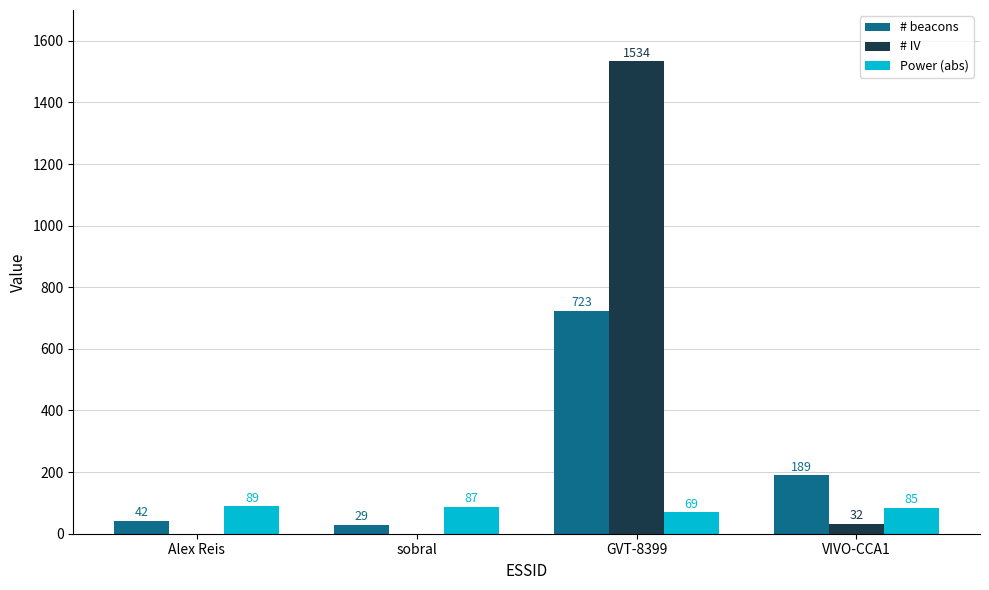

Read the # IV value at VIVO-CCA1, to the nearest 10.

30